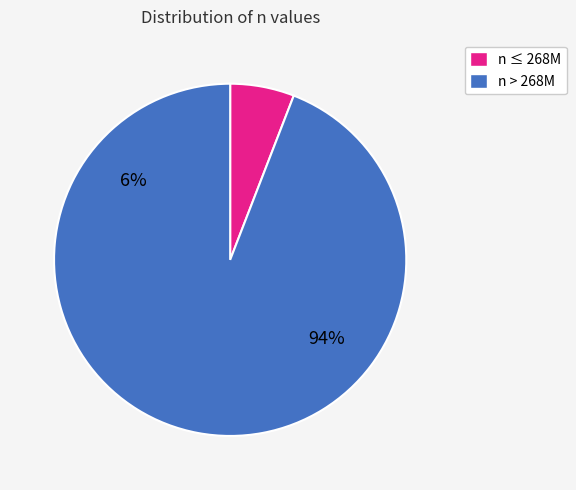

Does 12 represent more than half of the total?

No